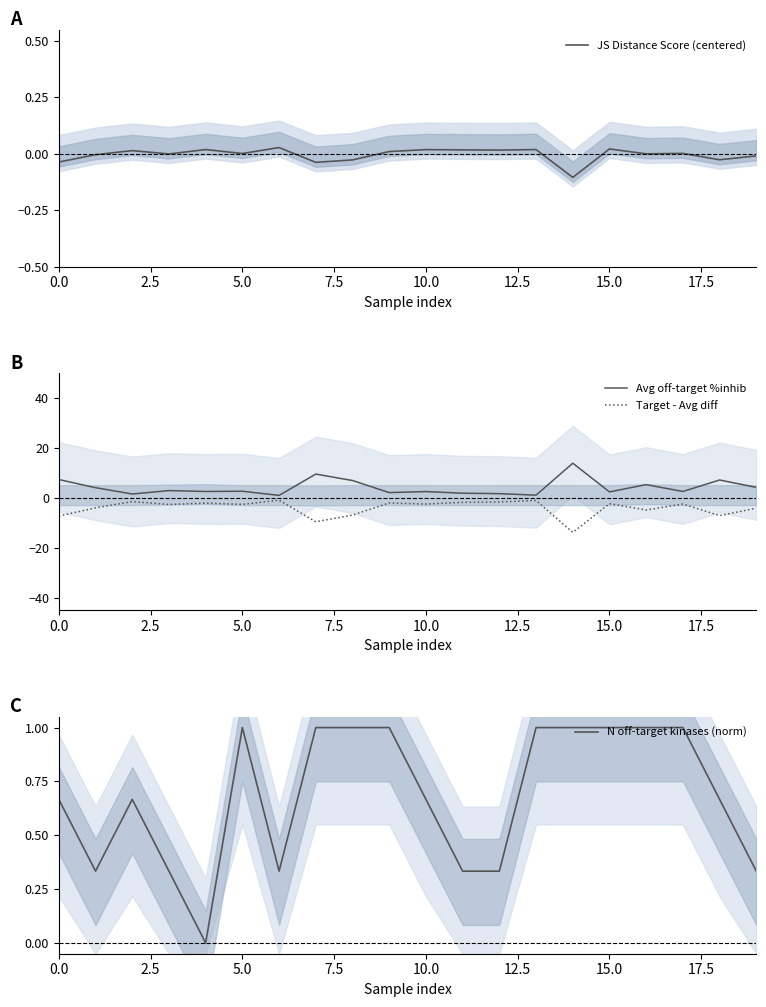

True or false: N off-target kinases (norm) and Avg off-target %inhib intersect in this chart.

False